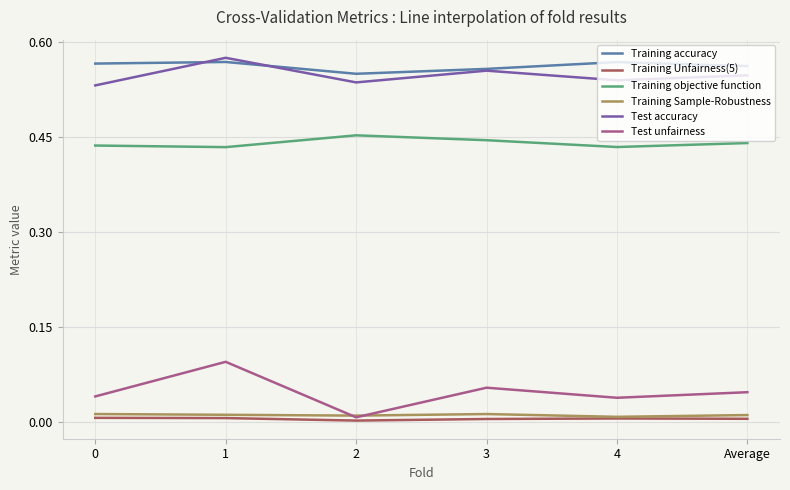

Which series has the widest spread of values?

Test unfairness